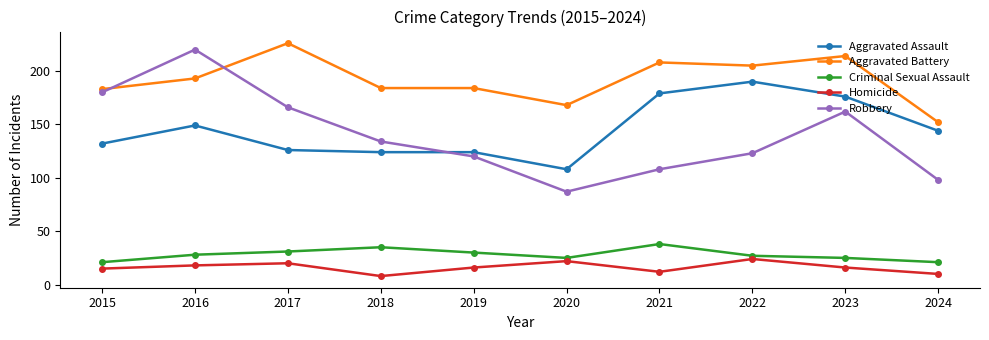

List the series in order of their peak value, highest first.

Aggravated Battery, Robbery, Aggravated Assault, Criminal Sexual Assault, Homicide